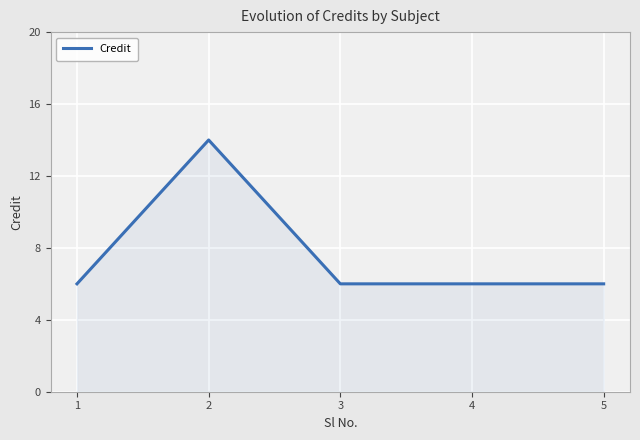

At which category does the data reach its first local peak?

2